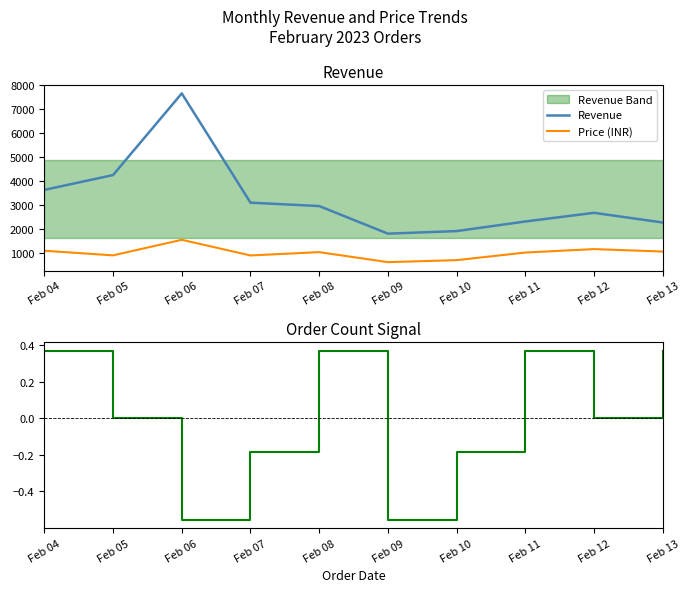

List the series in order of their peak value, lowest first.

Order Count (normalised), Price (INR), Revenue